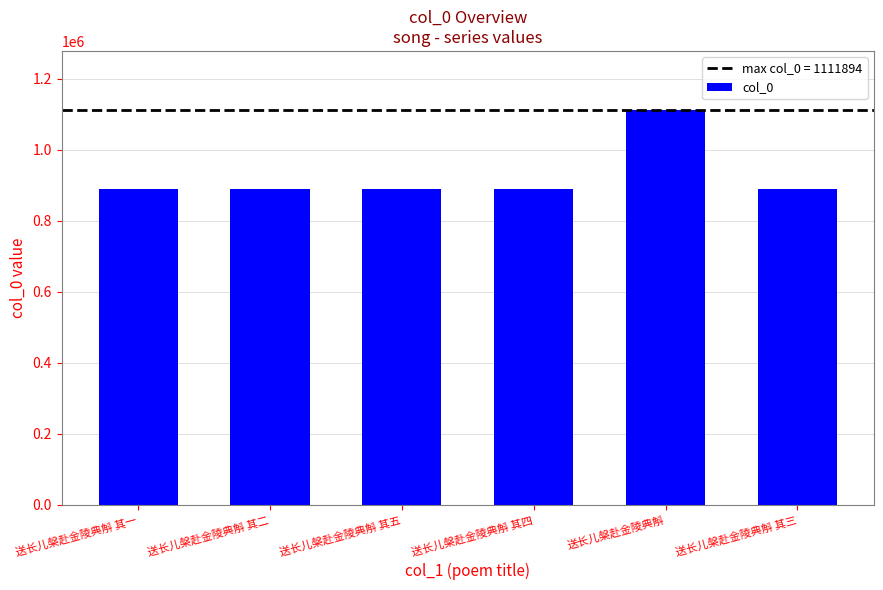

What value does the data have at 送长儿槃赴金陵典斛?

1111894